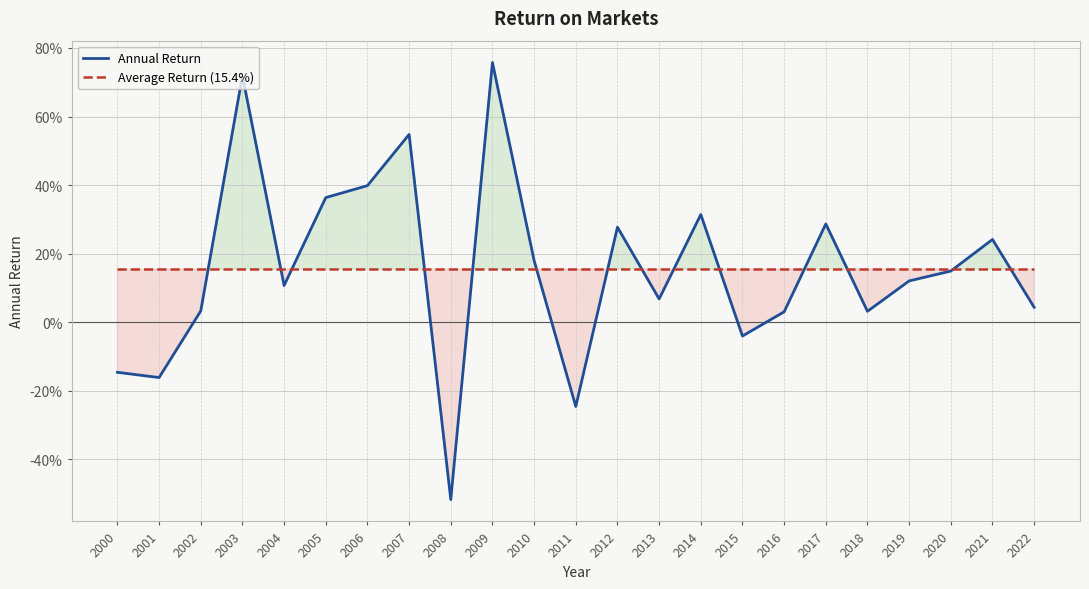

At how many categories does at least one series exceed 0?

23